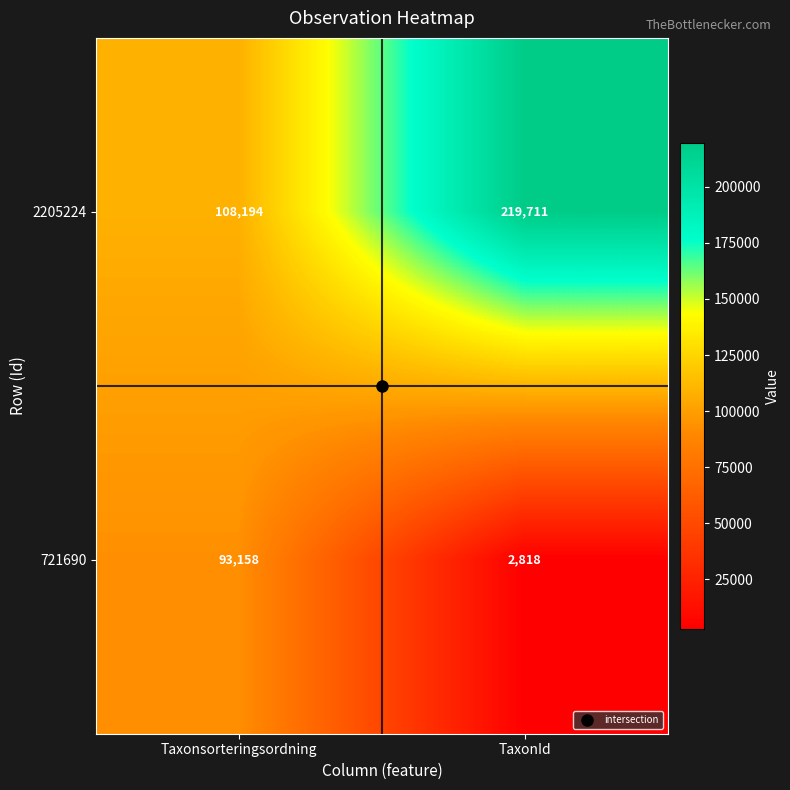

The 721690 series shows 93158 at Taxonsorteringsordning. True or false?

True